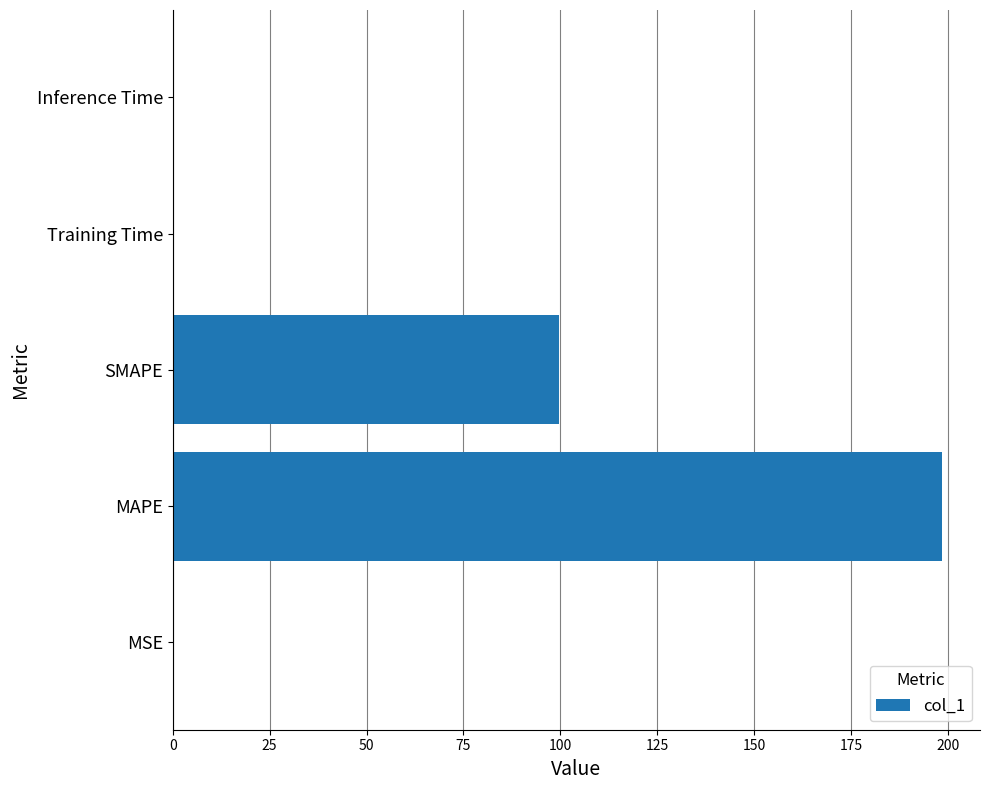

Are the bars horizontal?

Yes